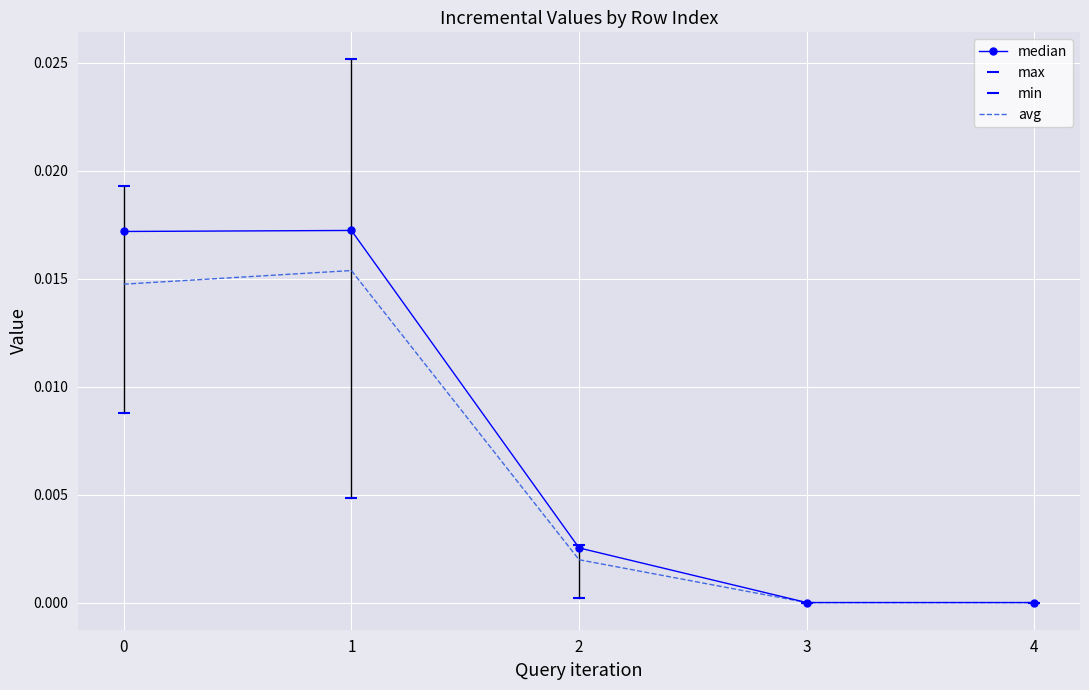

True or false: median has a value of 0.0 at 2.

False